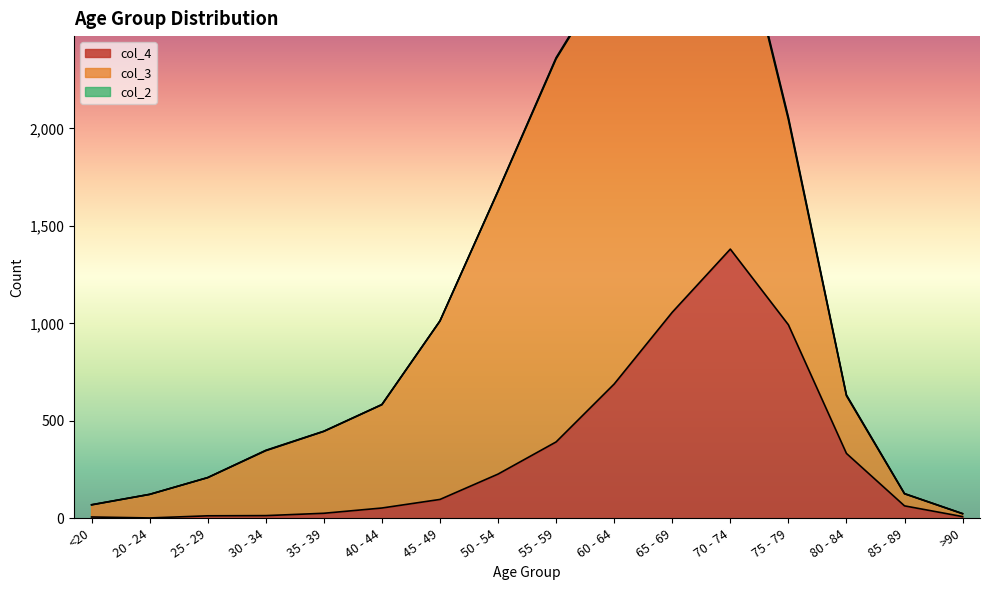

What is the average value of the col_2 series?

4